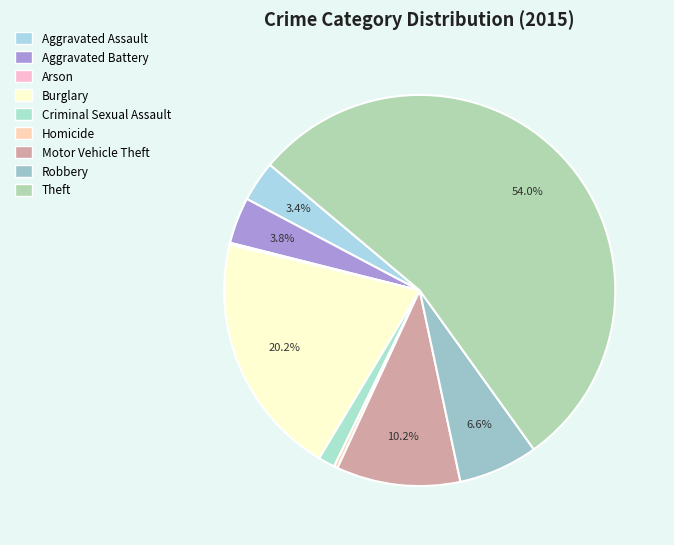

What is the change in value from Criminal Sexual Assault to Homicide?

-7